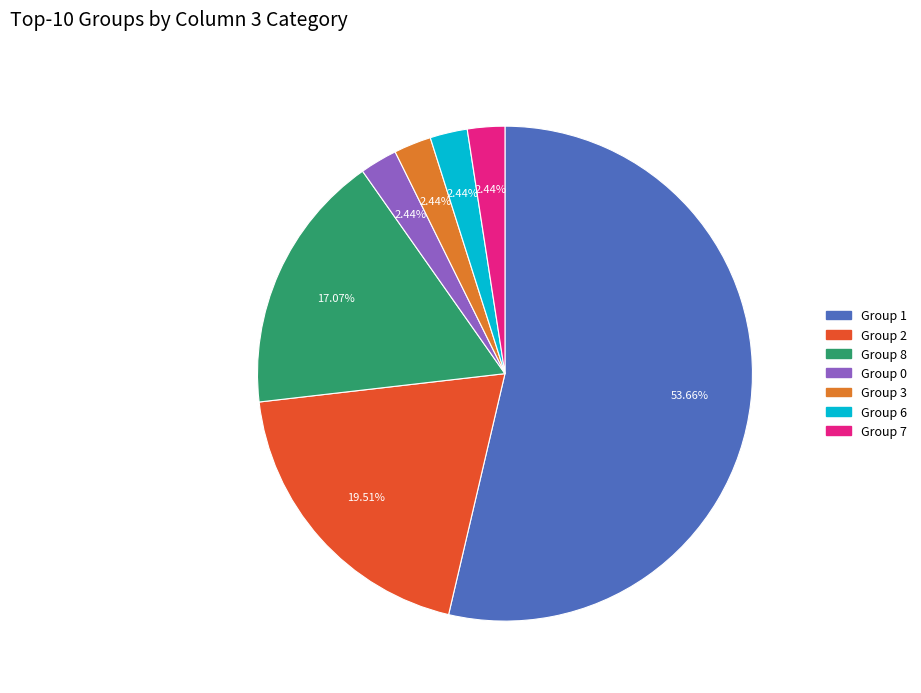

To the nearest percent, what is the average slice percentage?

14%